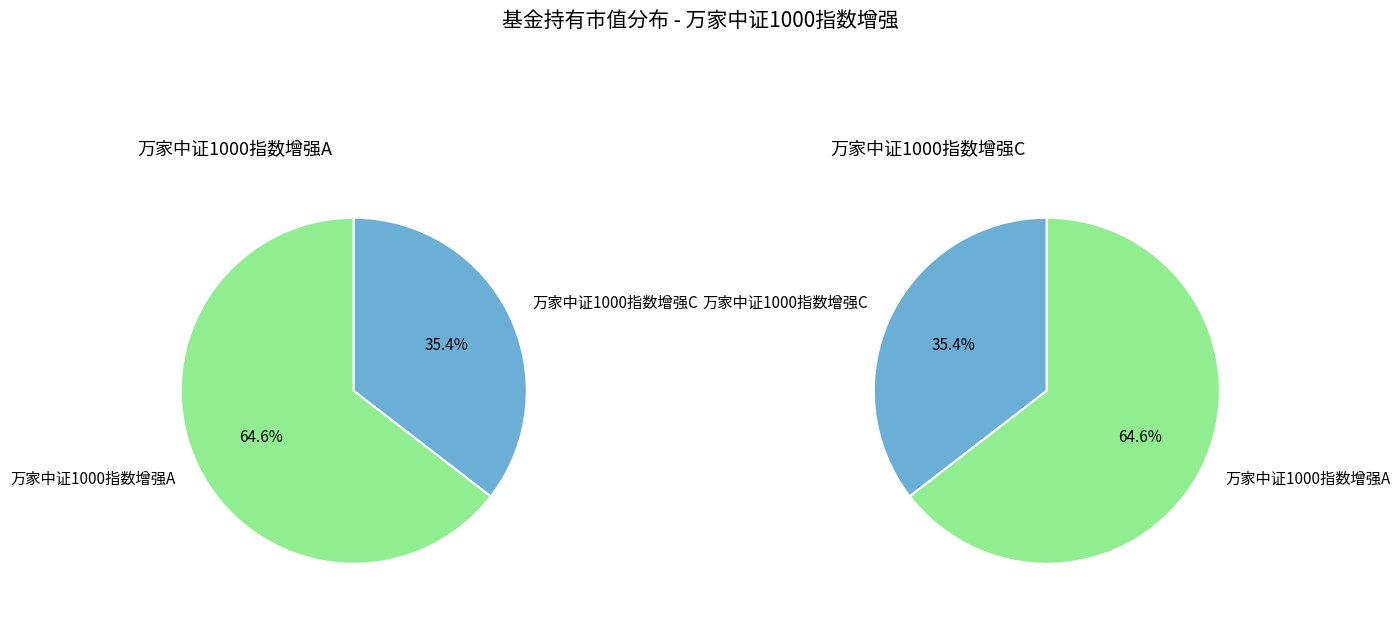

Which category has the smallest portion of the pie?

万家中证1000指数增强C